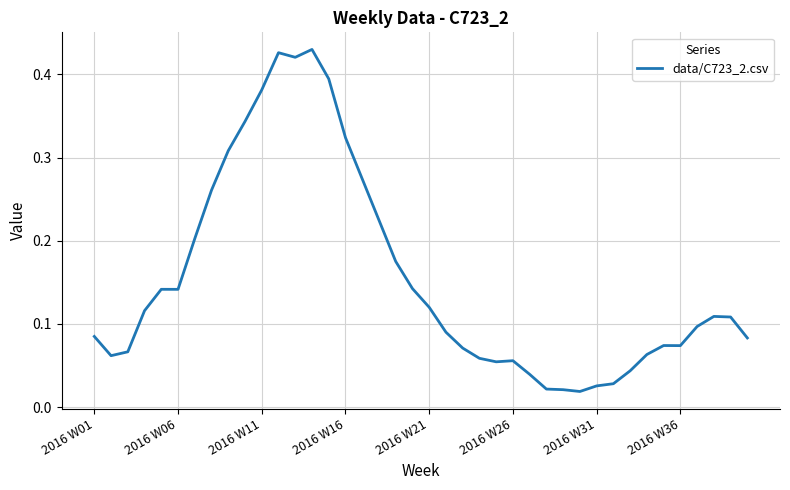

Is it true that the value at 2016 W26 is 0.0?

False